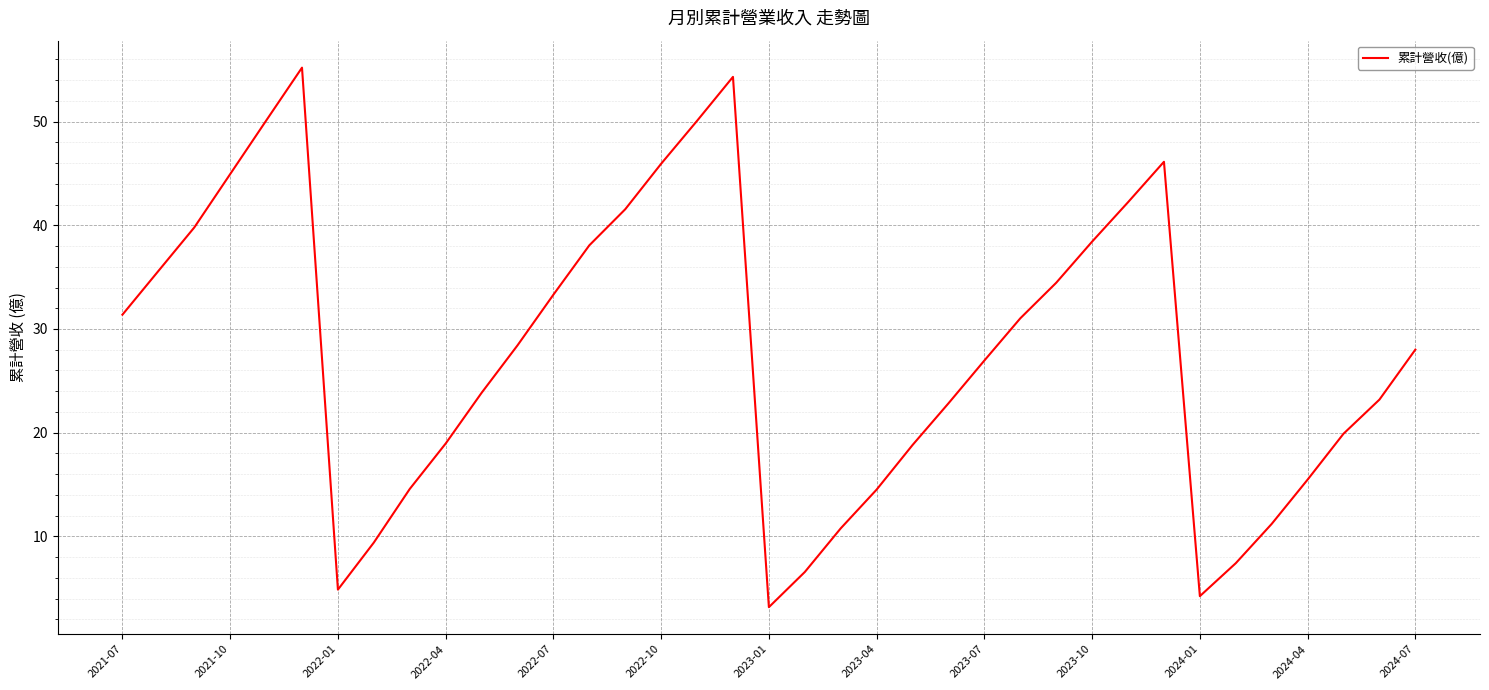

What is the maximum value shown in the chart?

55.2